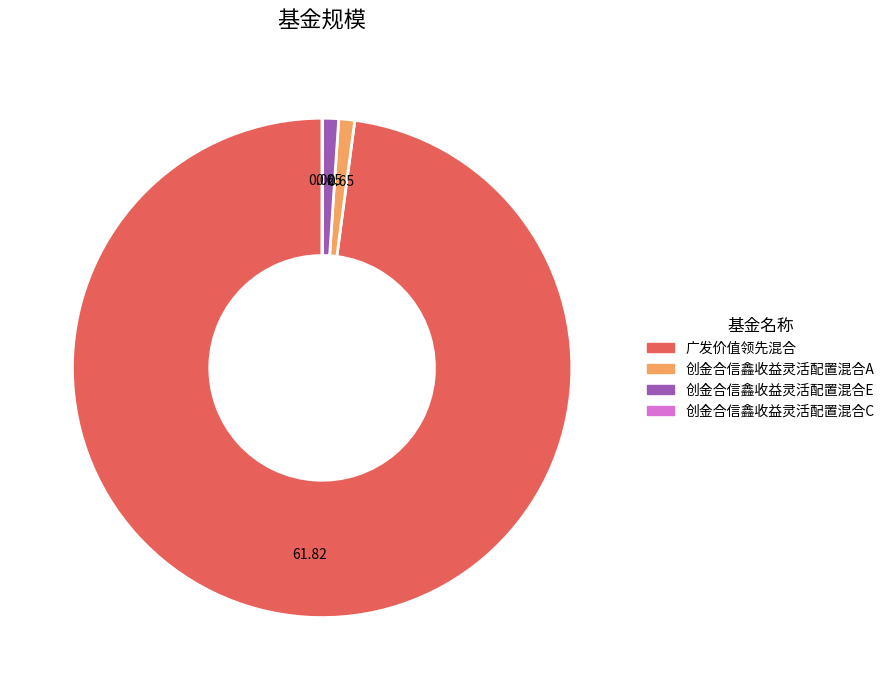

True or false: 创金合信鑫收益灵活配置混合A accounts for 7% of the total.

False